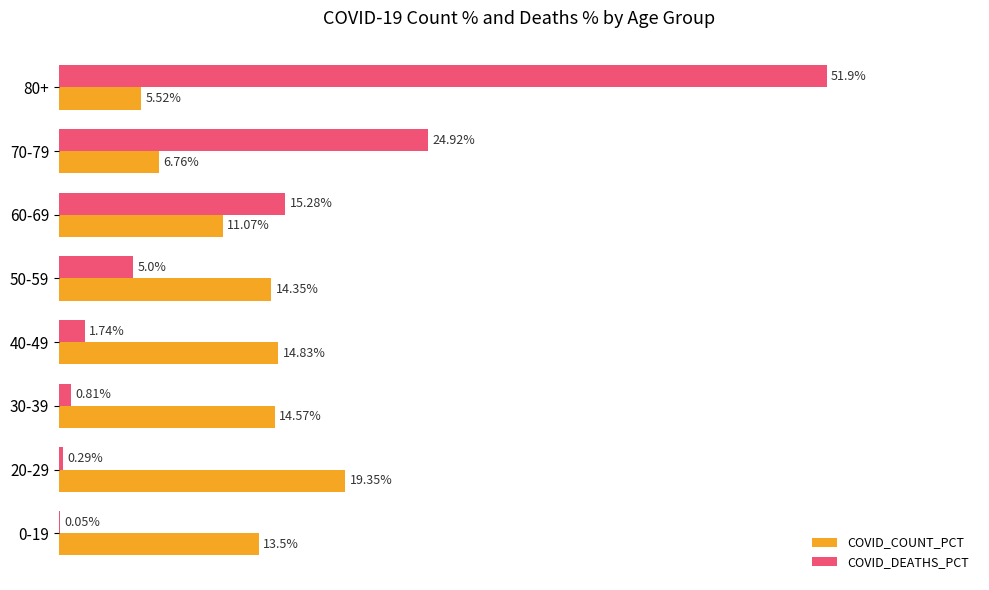

Is the value of COVID_COUNT_PCT at 40-49 greater than the value of COVID_DEATHS_PCT at 0-19?

Yes